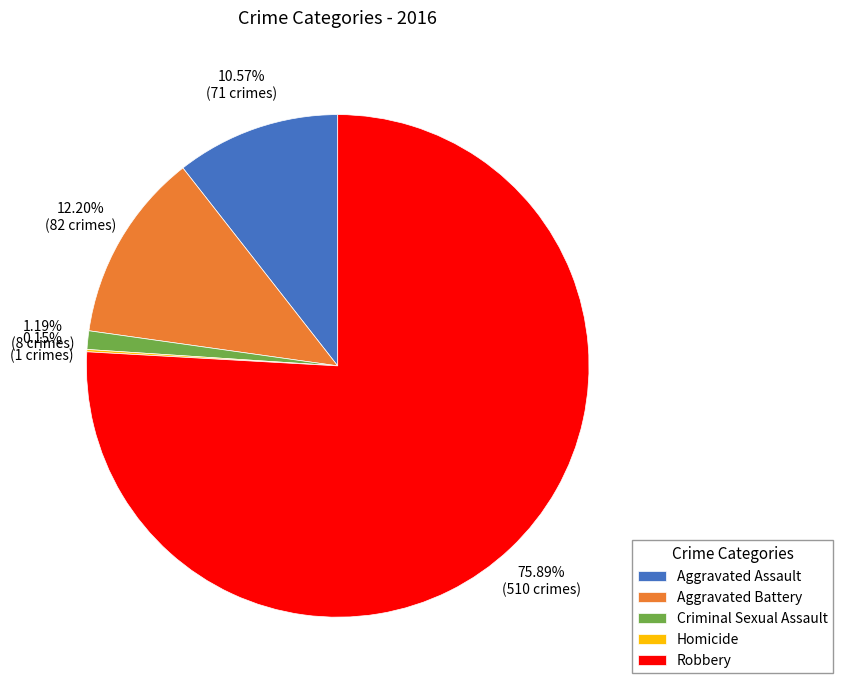

To the nearest percent, what percentage of the pie is Robbery?

76%